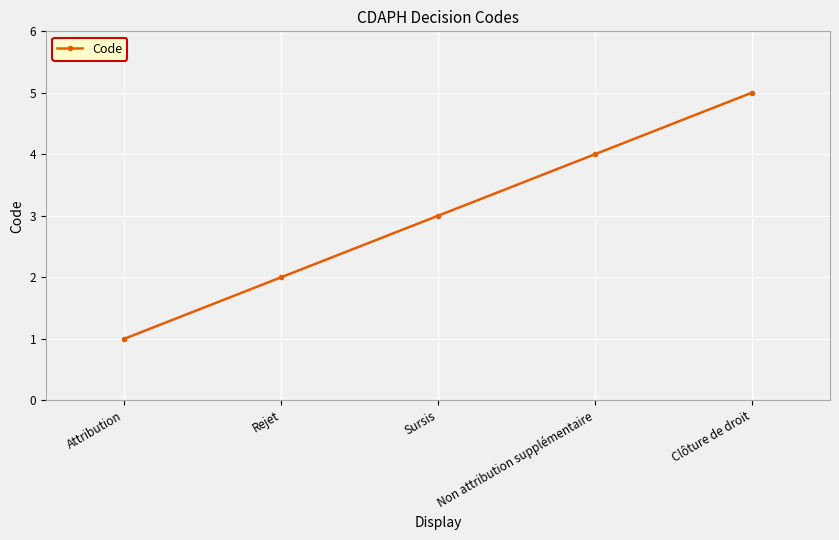

How many values are below 3?

2